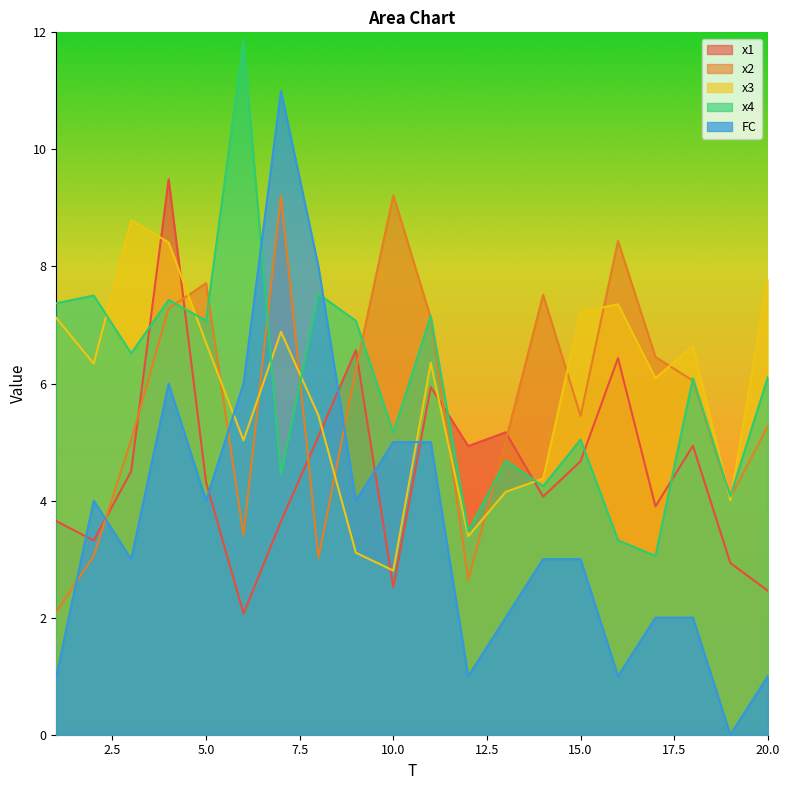

Rank the series at 9 from lowest to highest value.

x3, FC, x2, x1, x4